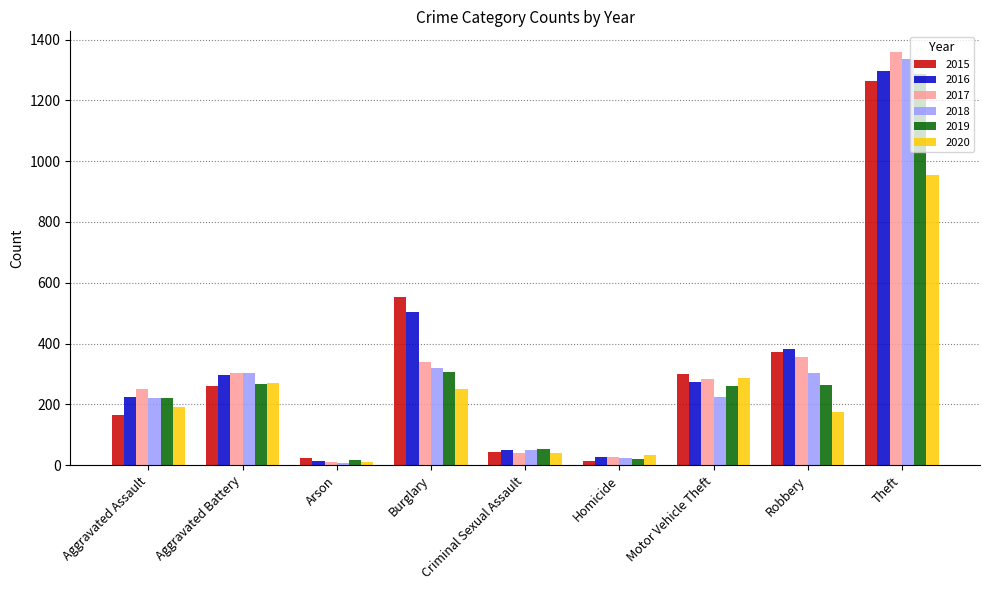

At how many categories does at least one series exceed 767?

1